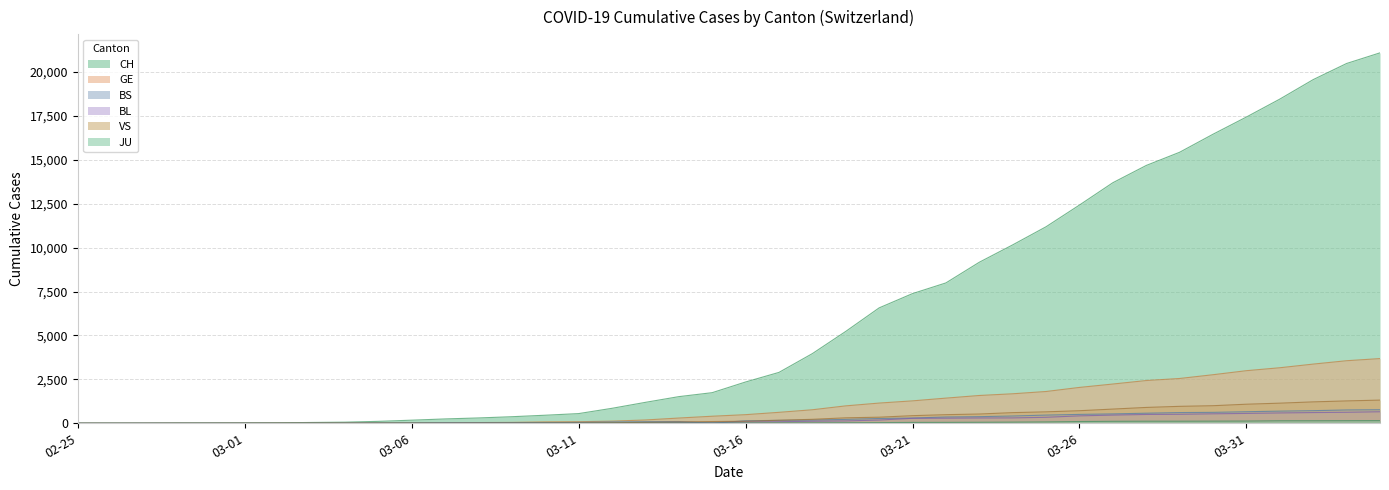

The BL series shows 329 at 2020-03-20. True or false?

False